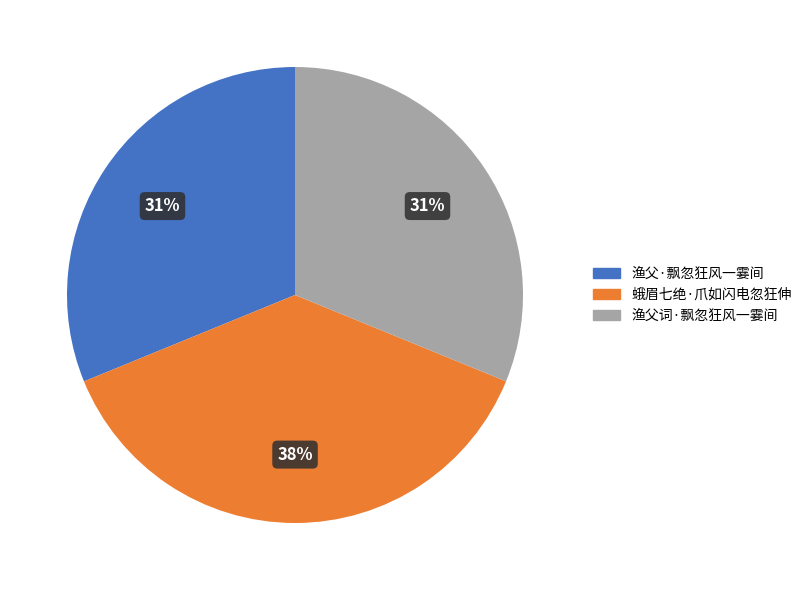

Which category has the biggest portion of the pie?

蛾眉七绝·爪如闪电忽狂伸